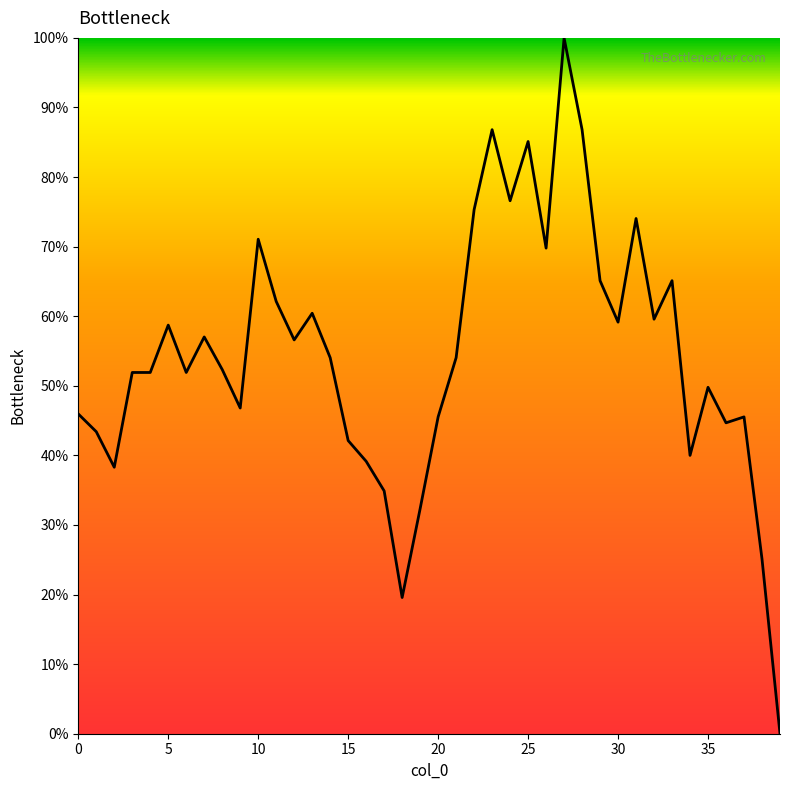

True or false: there are more than 1 points higher than both neighbors.

True